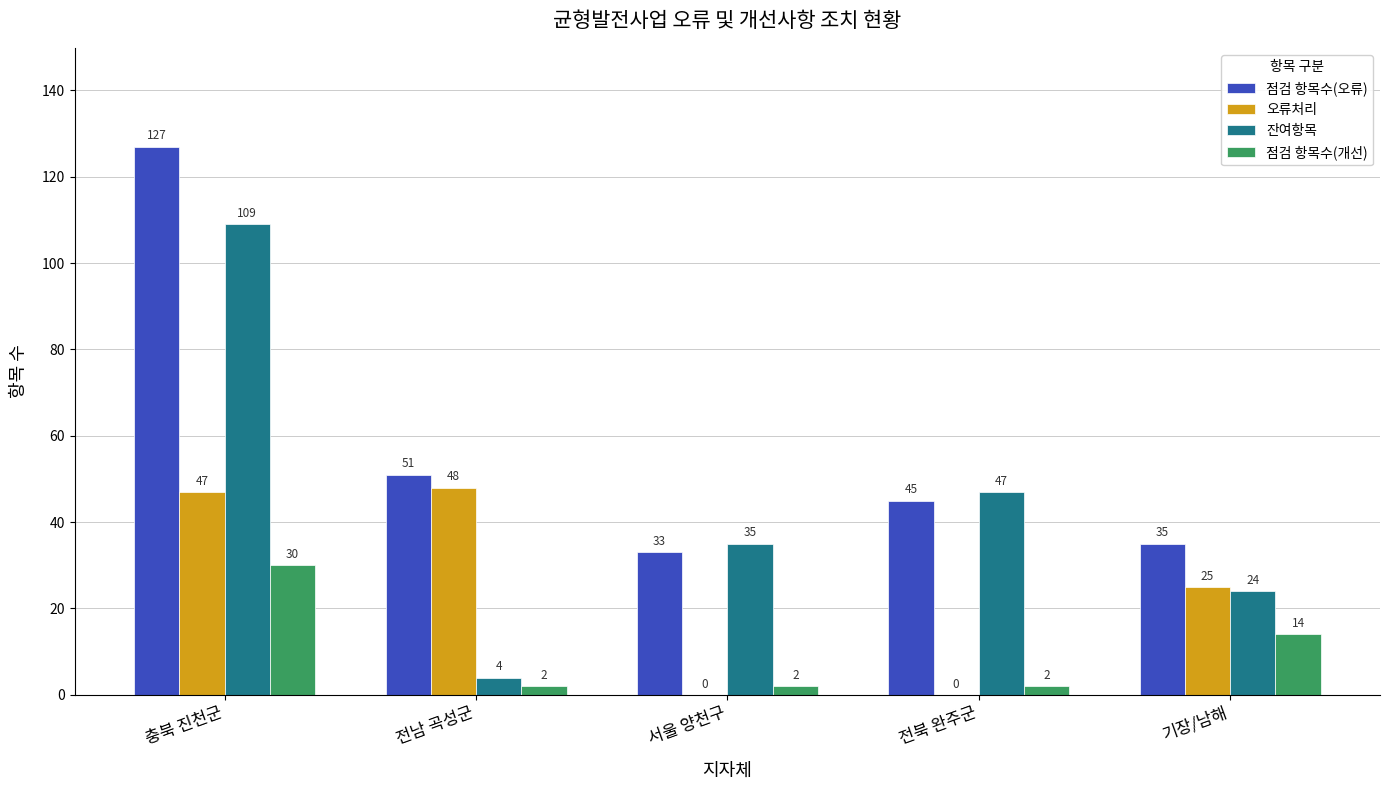

Reading left to right, list all the values displayed in this chart.

점검 항목수(오류): 충북 진천군=127	전남 곡성군=51	서울 양천구=33	전북 완주군=45	기장/남해=35
오류처리: 충북 진천군=47	전남 곡성군=48	서울 양천구=0	전북 완주군=0	기장/남해=25
잔여항목: 충북 진천군=109	전남 곡성군=4	서울 양천구=35	전북 완주군=47	기장/남해=24
점검 항목수(개선): 충북 진천군=30	전남 곡성군=2	서울 양천구=2	전북 완주군=2	기장/남해=14